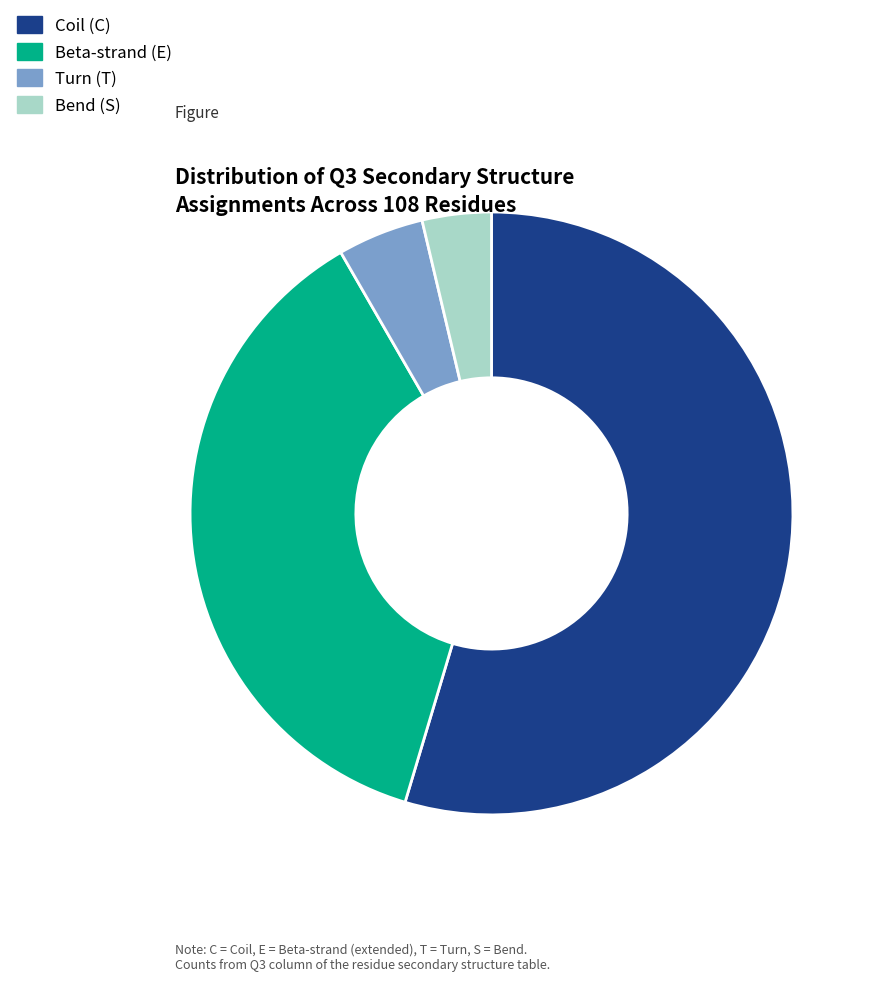

Does any single category account for the majority?

Yes